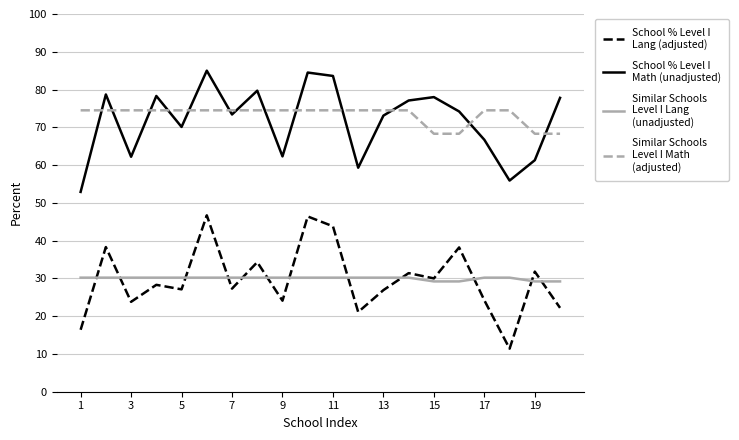

What is the greatest value displayed?

85.0